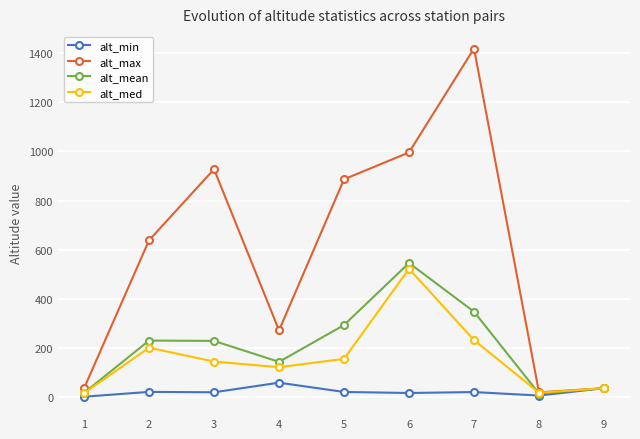

What is the value of the alt_med point at the 9th from the left?

37.6